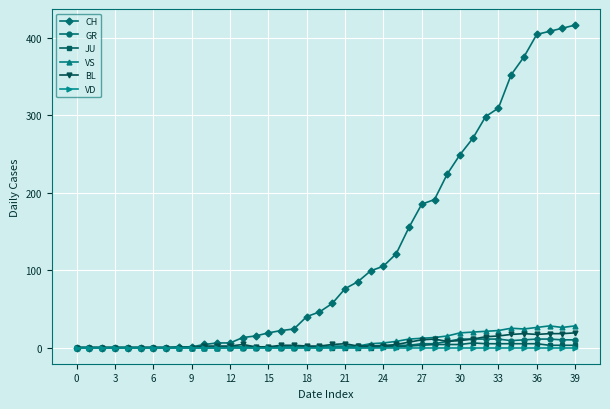

What is the sum of all CH values?

4988